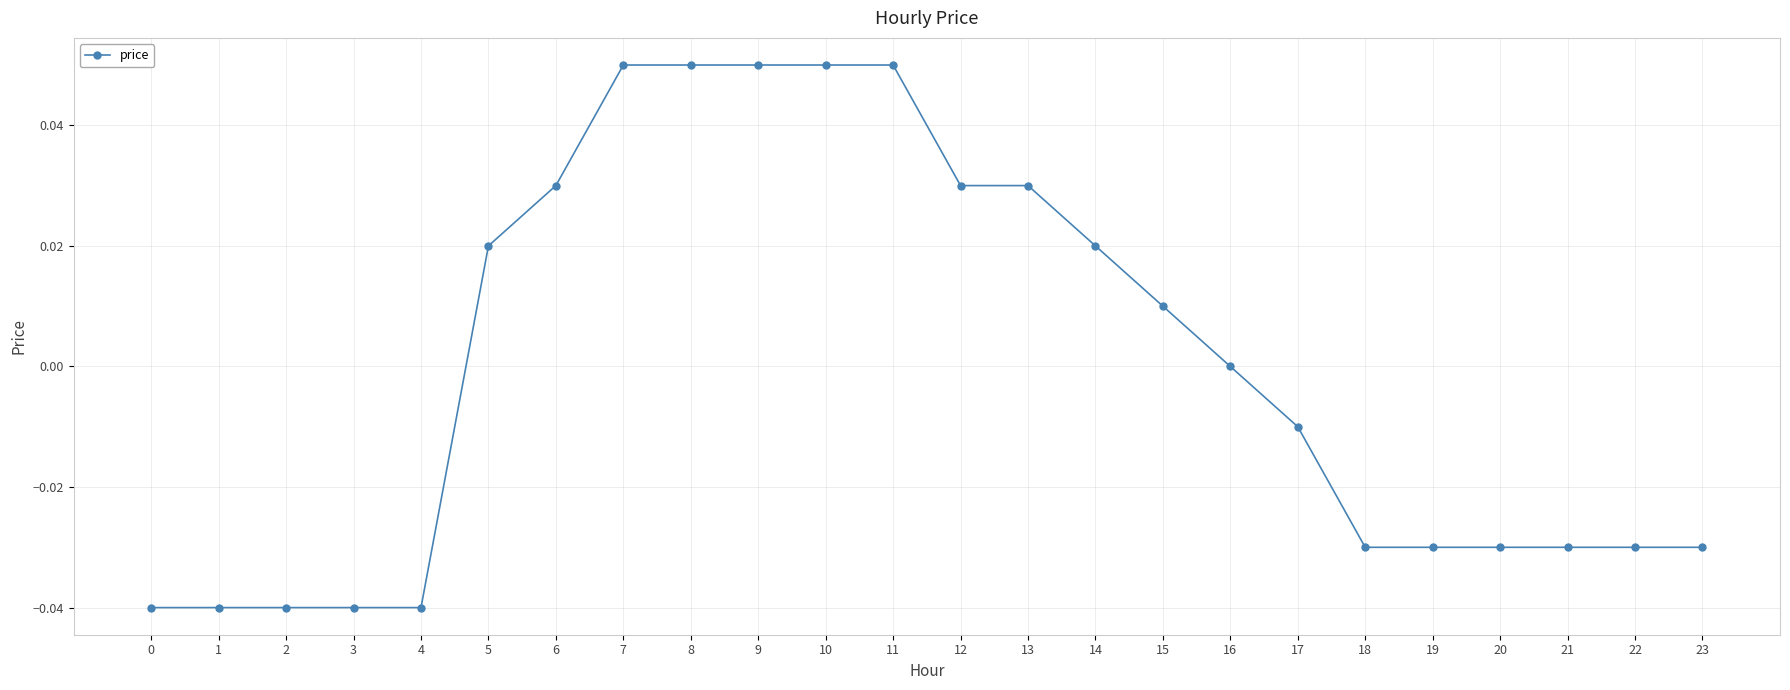

Between 5 and 12, which is larger?

12